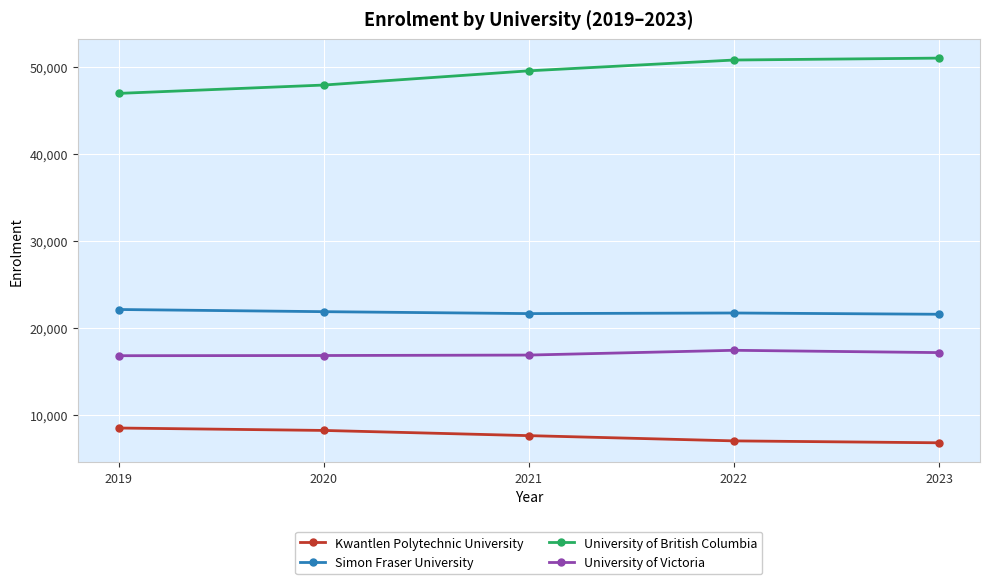

True or false: University of British Columbia and Simon Fraser University intersect in this chart.

False